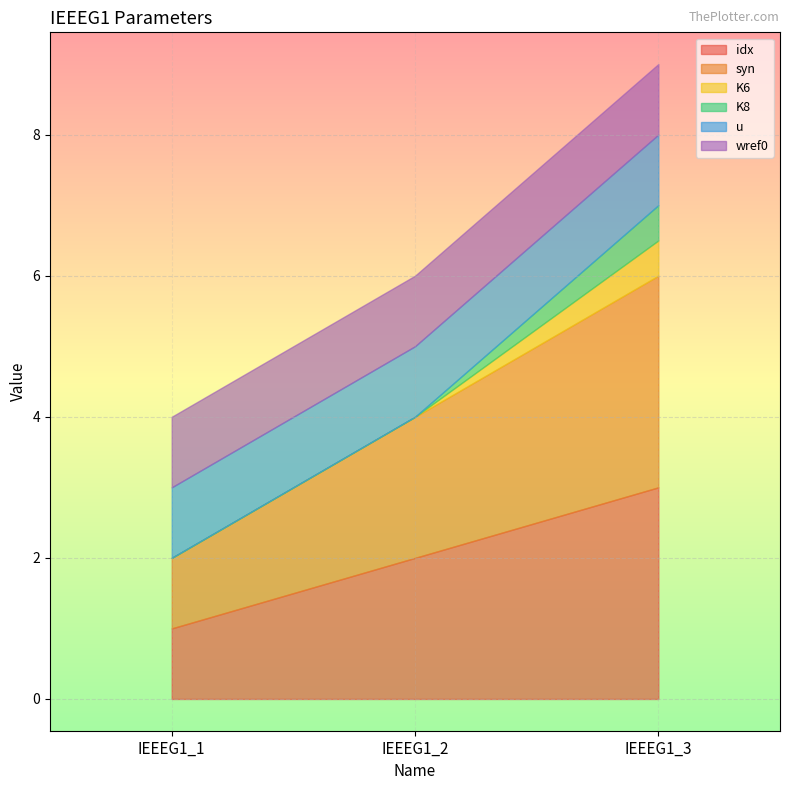

Which has a higher value, IEEEG1_2 or IEEEG1_1?

IEEEG1_2